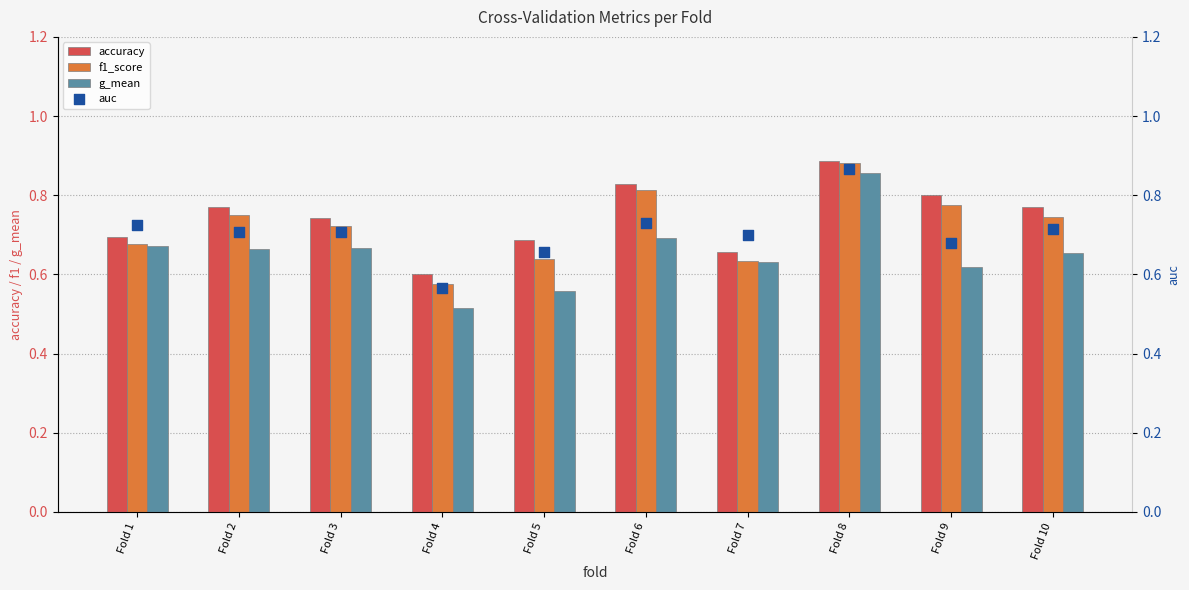

Which series contains the lowest Y value?

g_mean